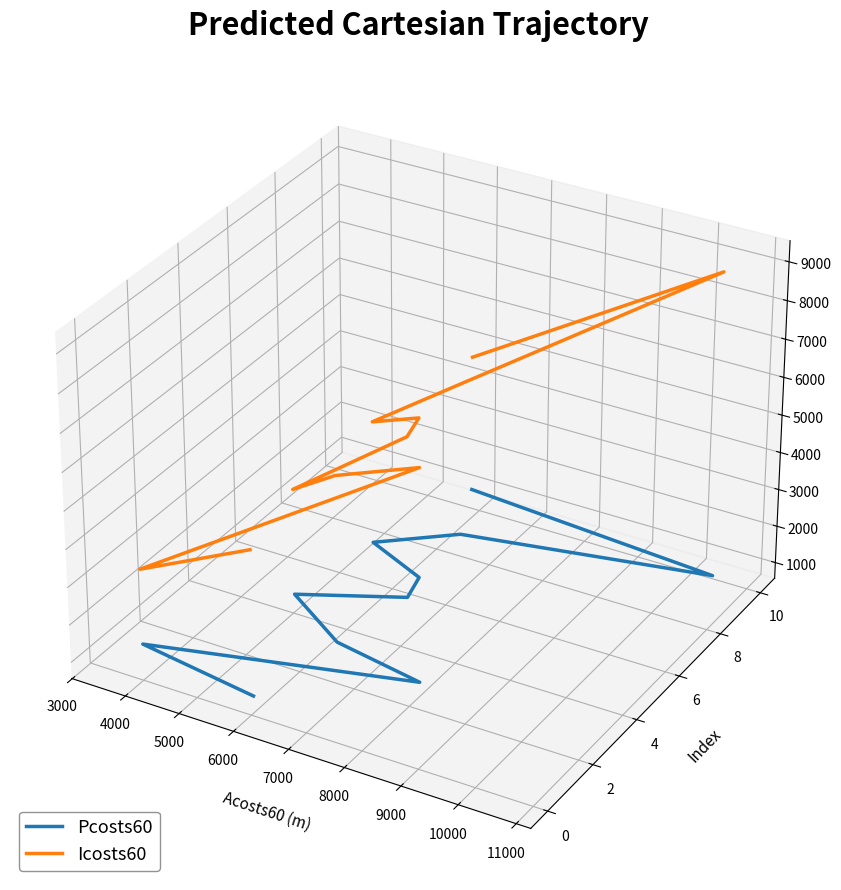

Which series changed the most between 6000 and 11000?

Icosts60